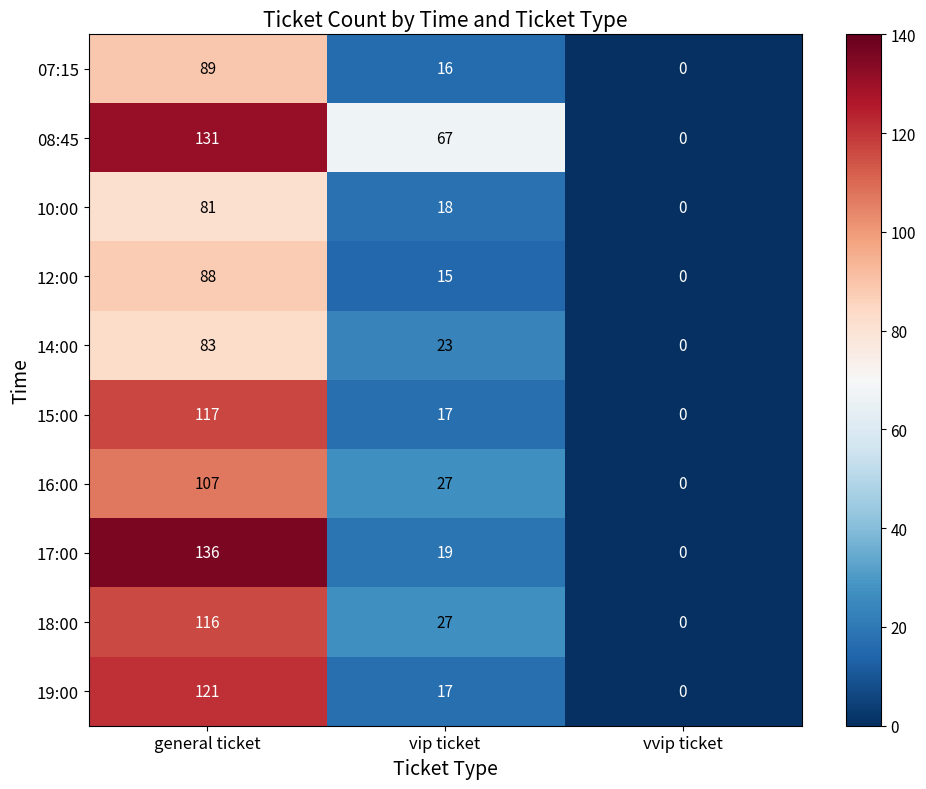

True or false: 15:00 has a value of 0 at vvip ticket.

True